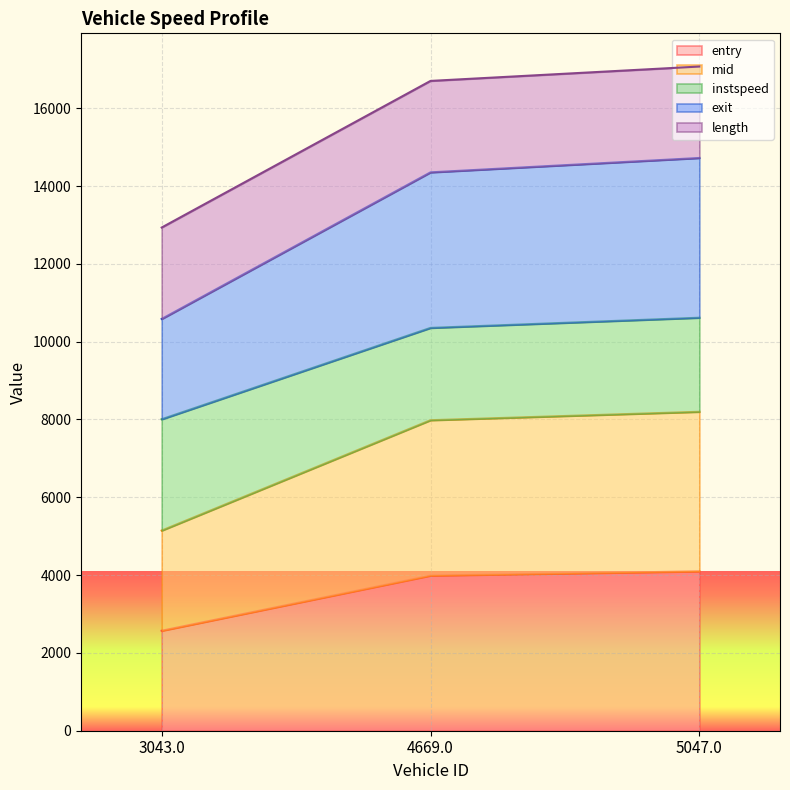

Does the chart display data point markers on the line(s)?

No